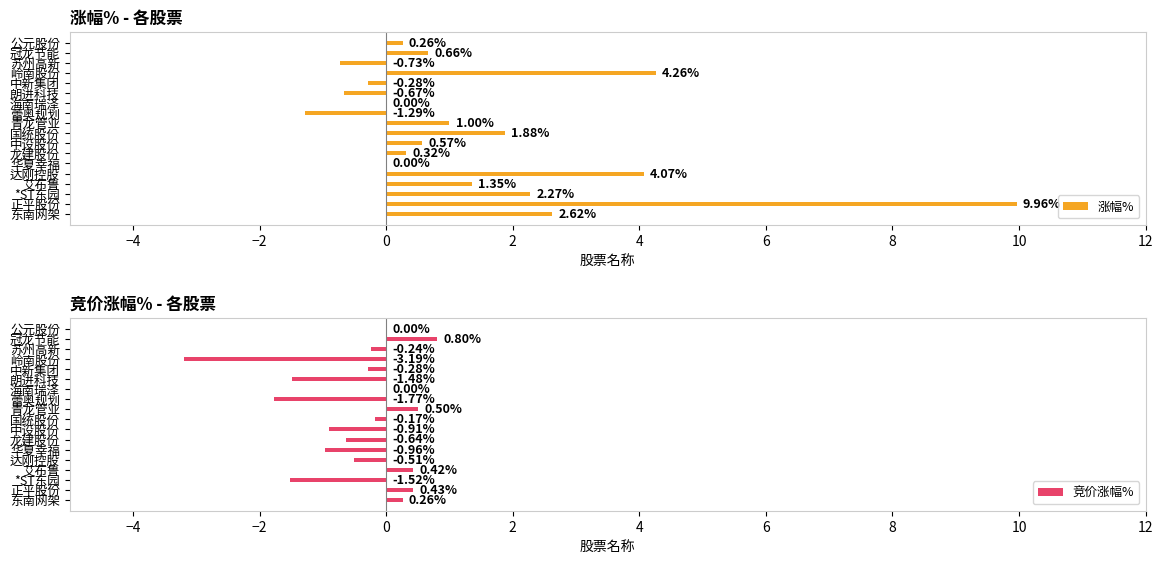

At how many categories does at least one series exceed 5?

1